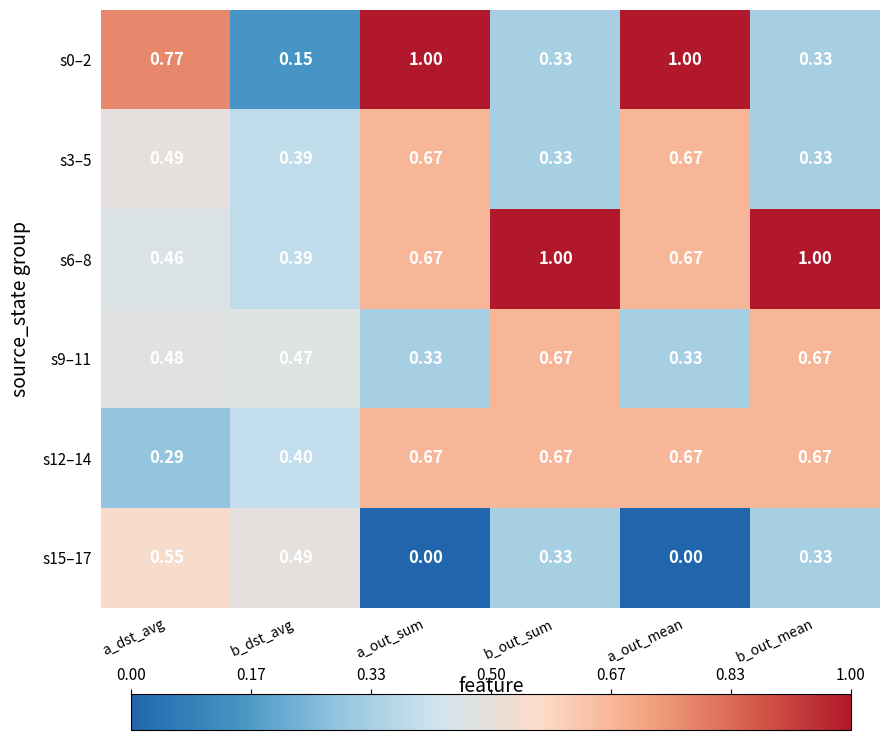

Where is s6–8 nearest to the value 0?

b_dst_avg